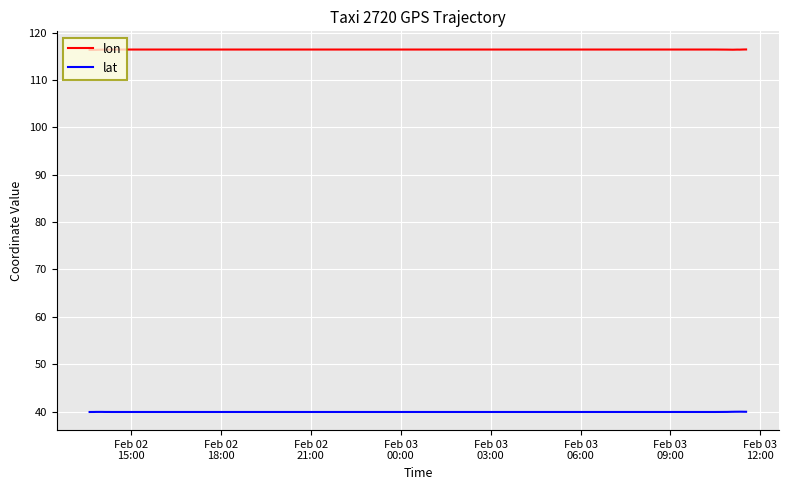

Count the lon values in the range 116 to 117.

40